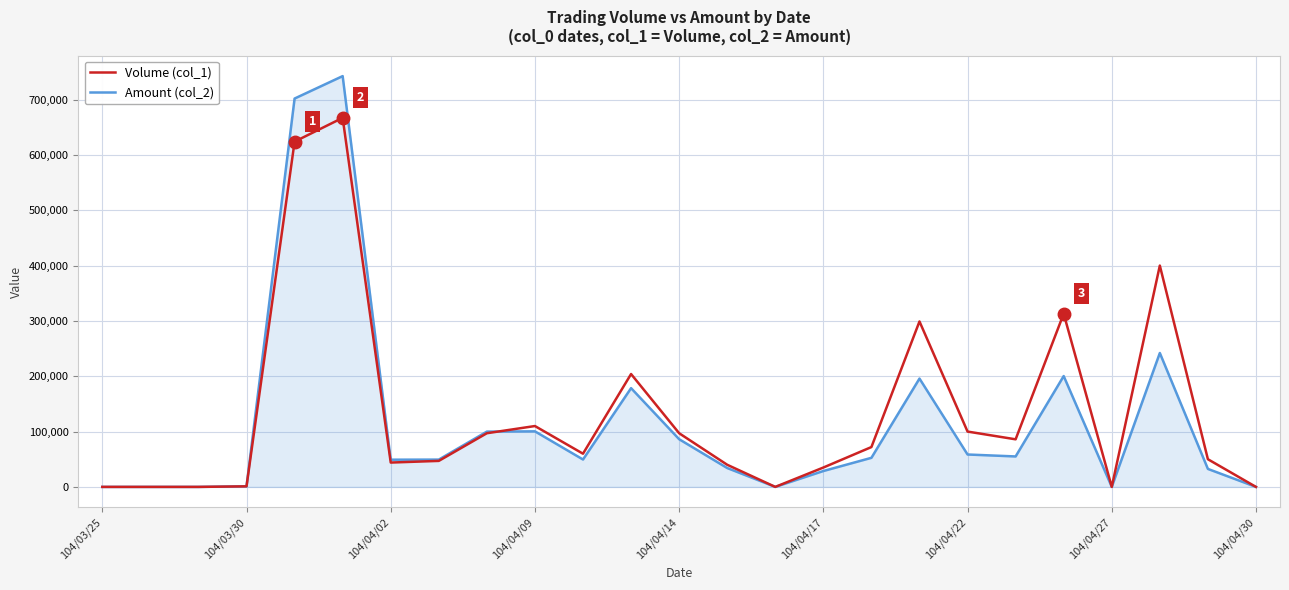

At how many categories does at least one series exceed 434975?

2